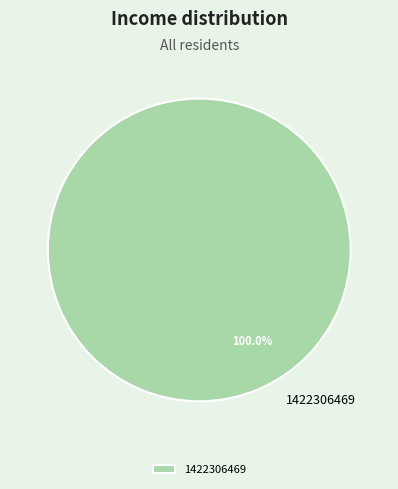

Rank the categories by value from lowest to highest.

1422306469